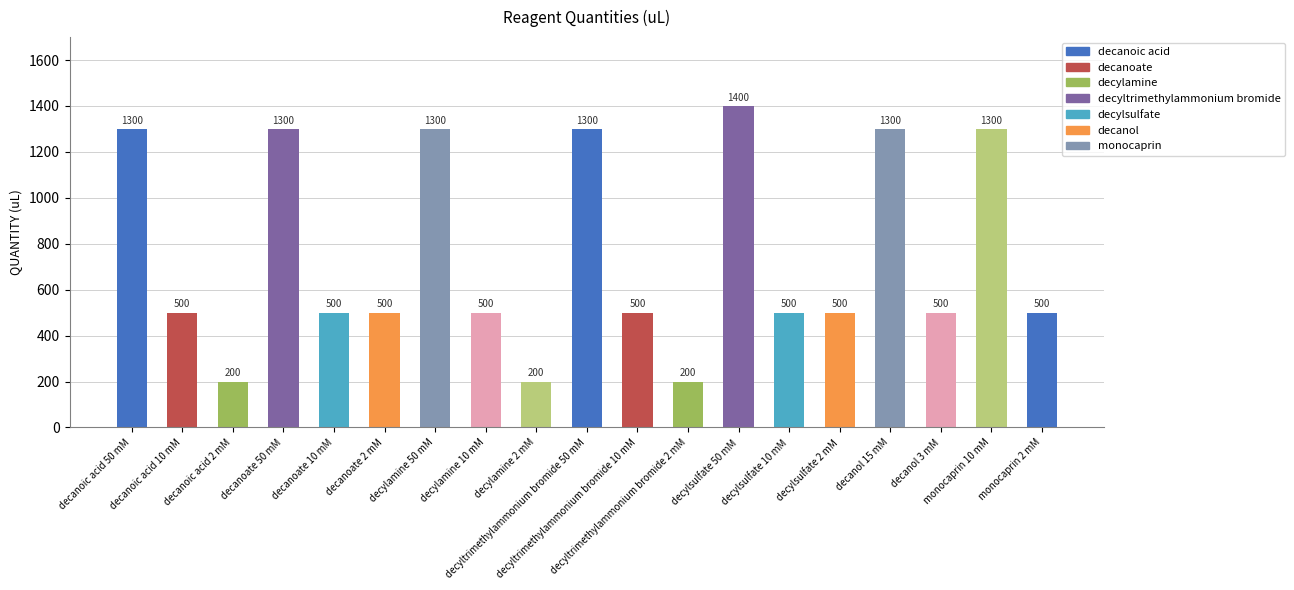

What is the value of the 15th bar from the left?

500